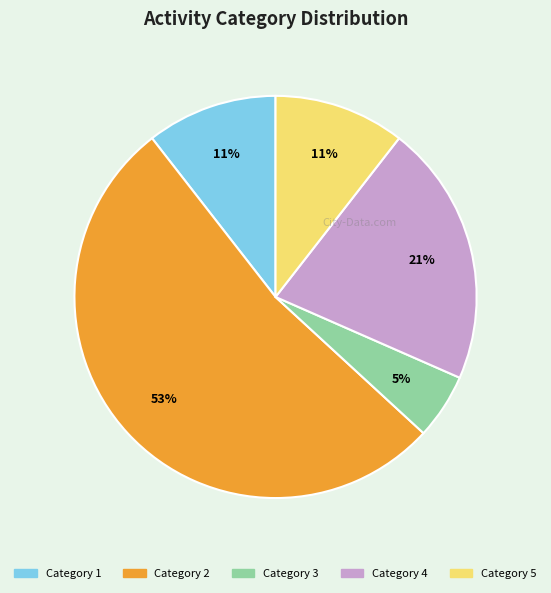

To the nearest percent, what is the combined percentage of Category 1 and Category 3?

16%